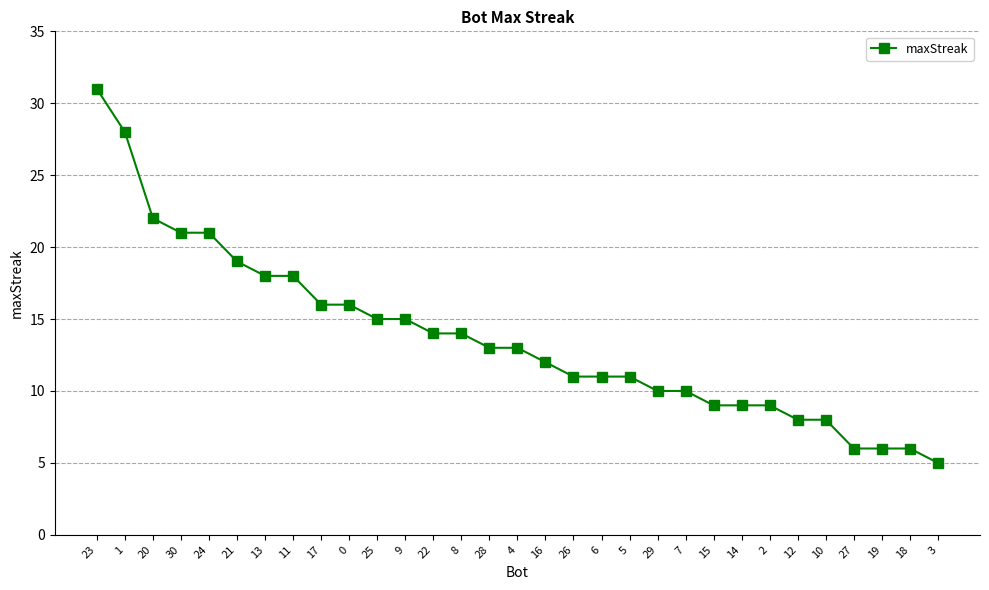

What is the value of the 23rd point from the left?

9